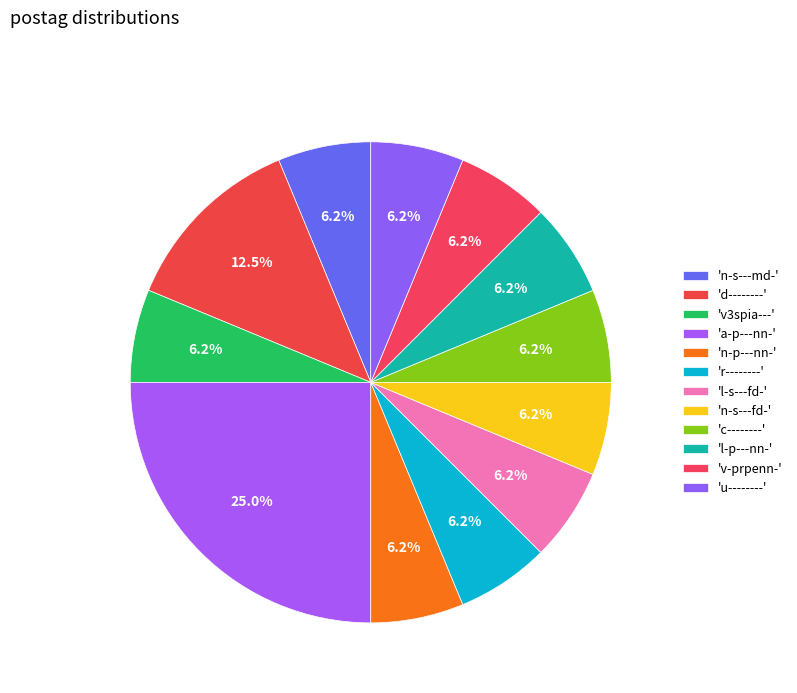

How many segments does this pie chart have?

12